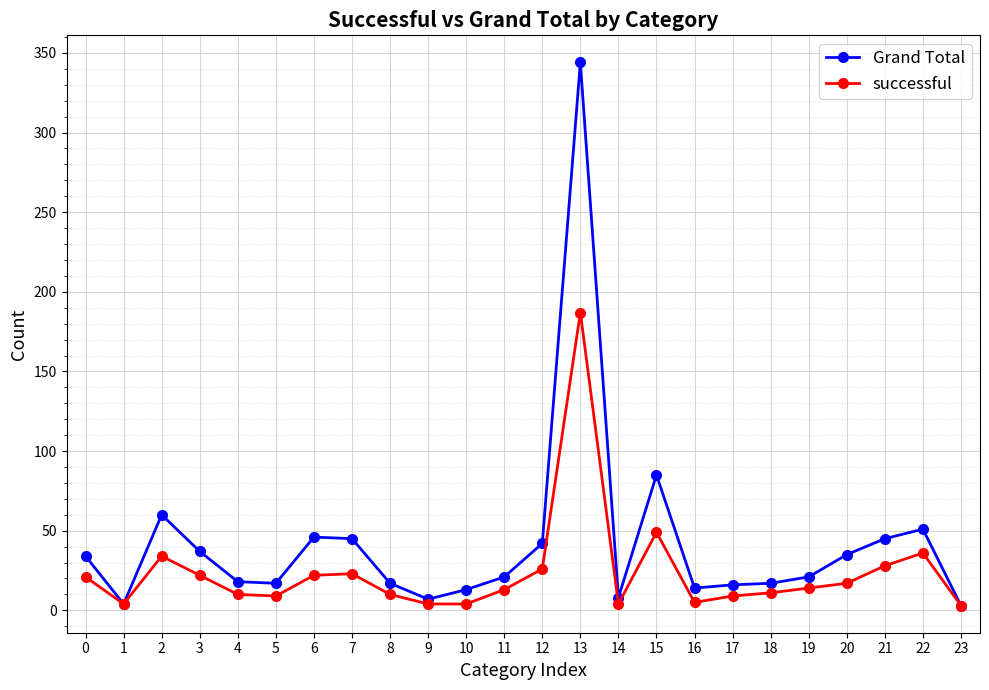

Where is successful nearest to the value 95?

15